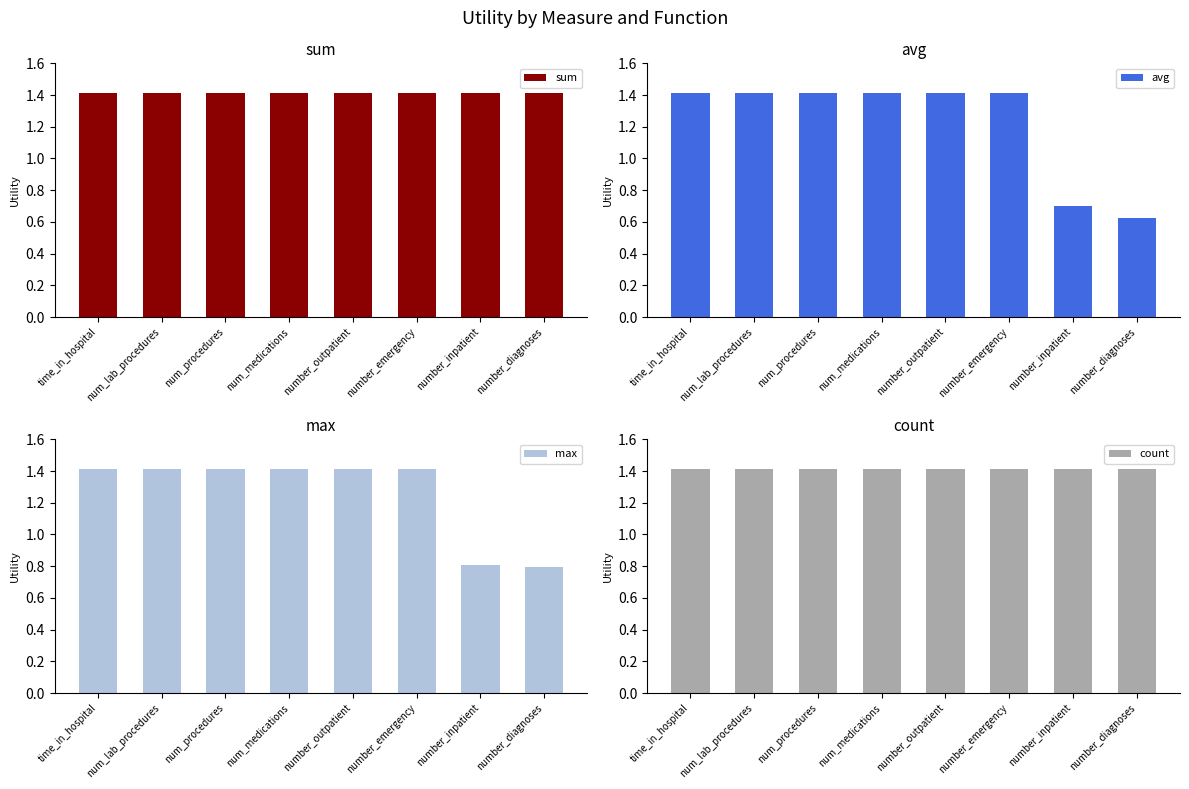

Which series has the largest total across all categories?

sum